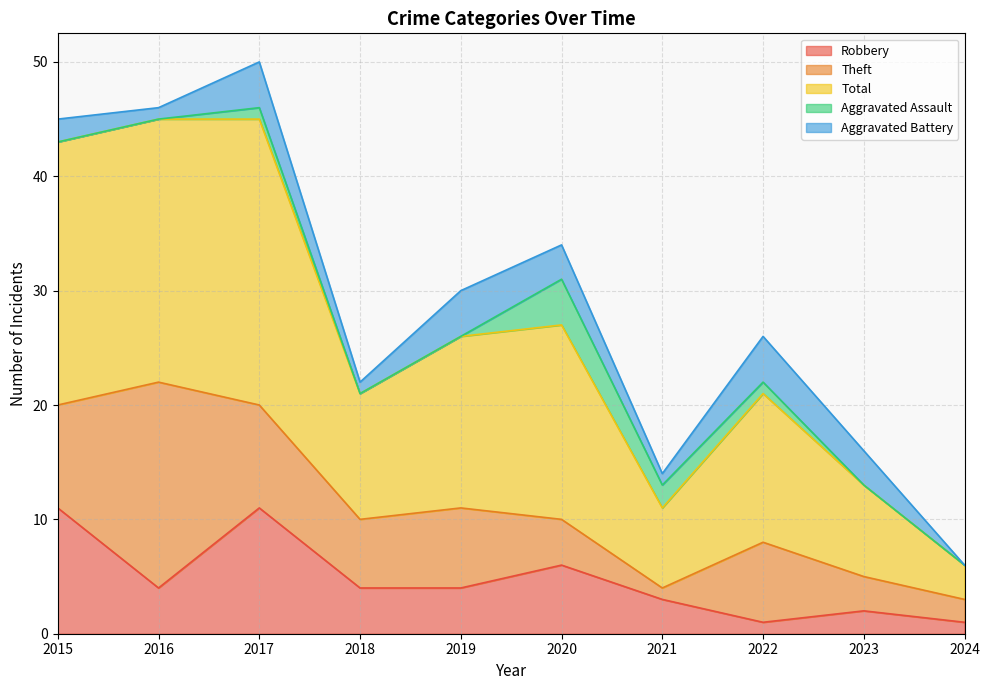

What is the difference between the highest and lowest values at 2019?

15